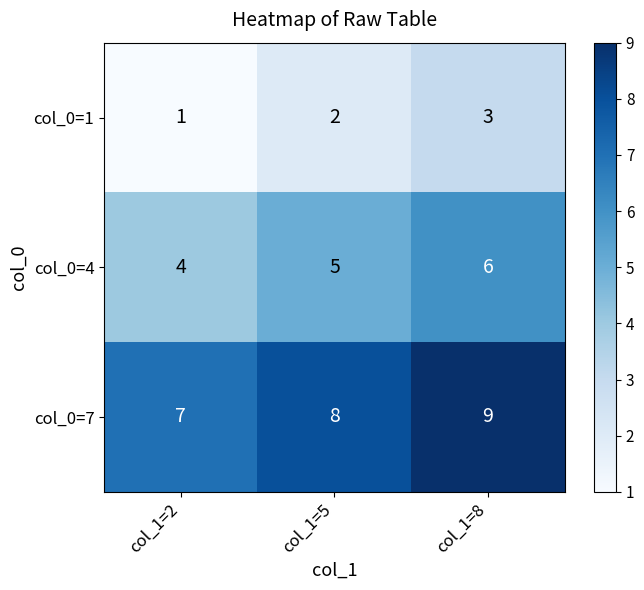

What is the maximum value shown in the chart?

9